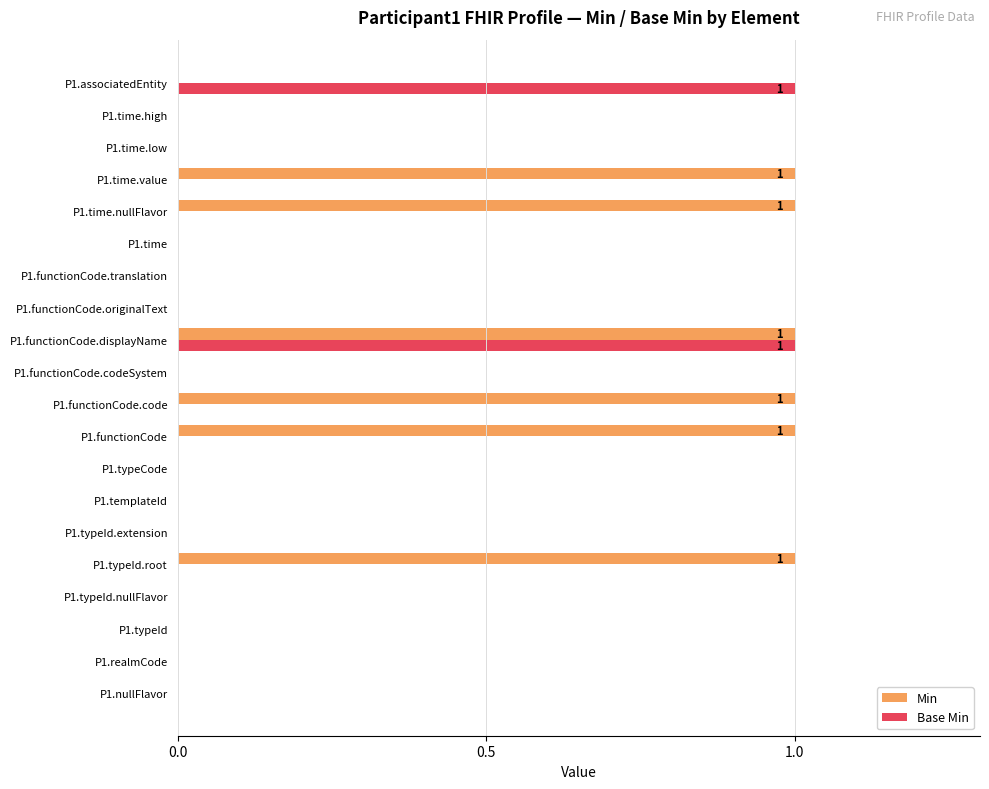

The Base Min series shows 0 at P1.functionCode.codeSystem. True or false?

True